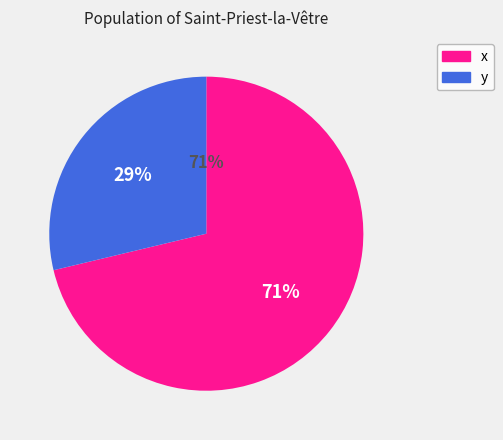

Which category has the biggest portion of the pie?

x